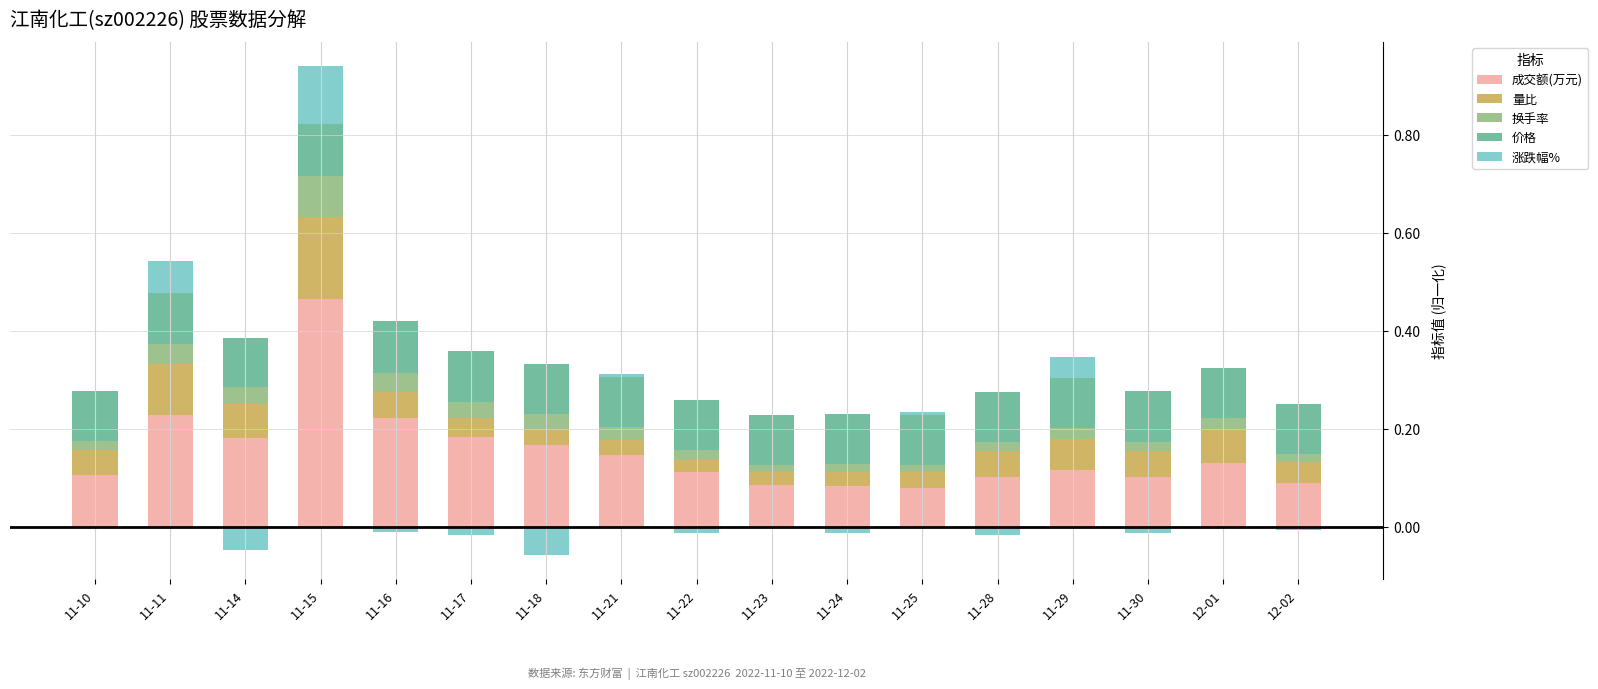

Reading left to right, extract all data points from this chart.

成交额(万元): 0.1	0.2	0.2	0.5	0.2	0.2	0.2	0.1	0.1	0.1	0.1	0.1	0.1	0.1	0.1	0.1	0.1
量比: 0.1	0.1	0.1	0.2	0.1	0.0	0.0	0.0	0.0	0.0	0.0	0.0	0.1	0.1	0.1	0.1	0.0
换手率: 0.0	0.0	0.0	0.1	0.0	0.0	0.0	0.0	0.0	0.0	0.0	0.0	0.0	0.0	0.0	0.0	0.0
价格: 0.1	0.1	0.1	0.1	0.1	0.1	0.1	0.1	0.1	0.1	0.1	0.1	0.1	0.1	0.1	0.1	0.1
涨跌幅%: 0.0	0.1	0.0	0.1	0.0	0.0	0.0	0.0	0.0	0.0	0.0	0.0	0.0	0.0	0.0	0.0	0.0